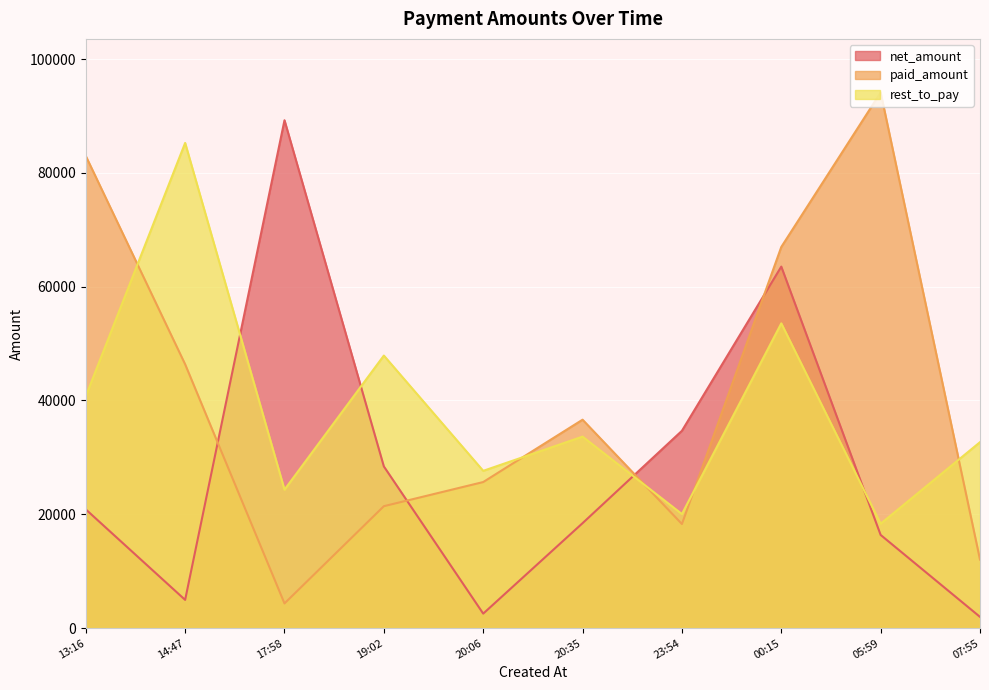

What is the maximum value for rest_to_pay?

85260